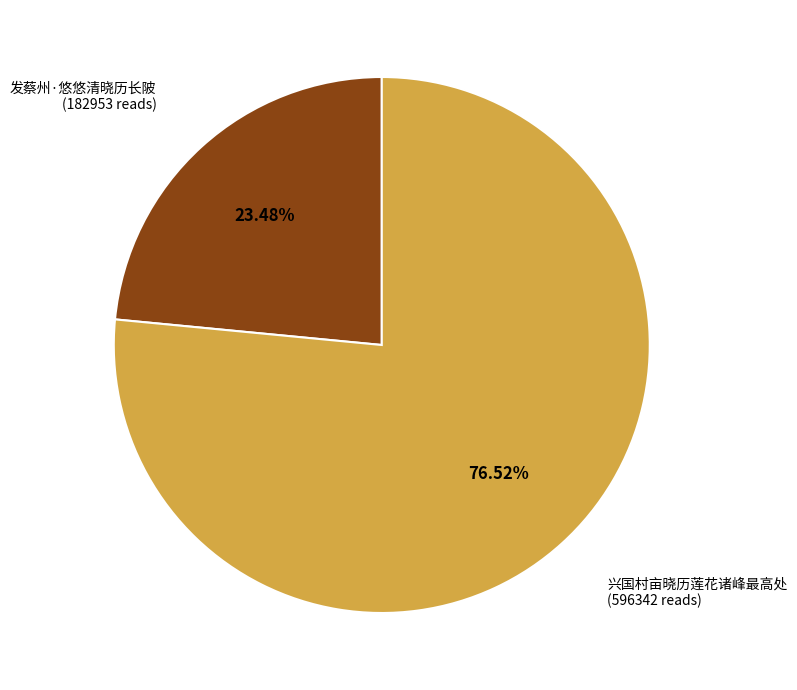

Which slice is the smallest?

发蔡州·悠悠清晓历长陂